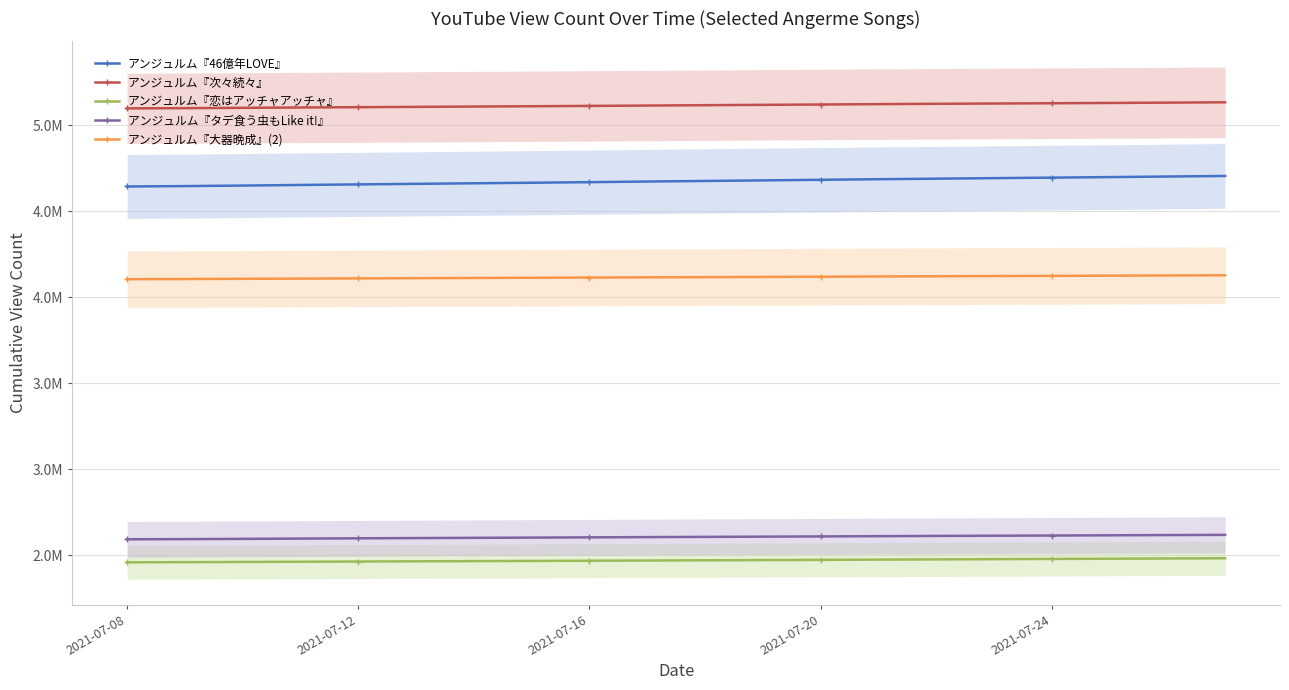

Which series has the largest total across all categories?

アンジュルム『次々続々』